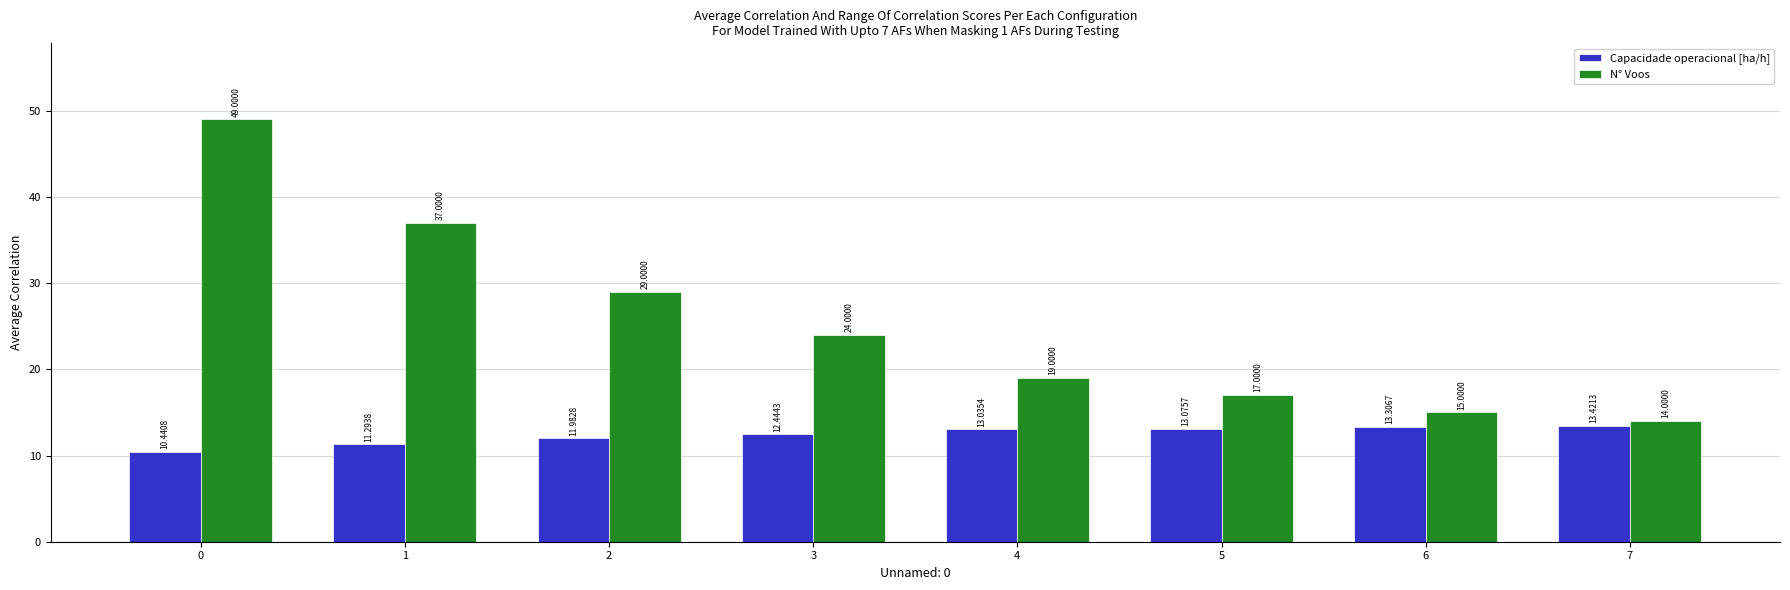

How many data points does each series have?

8